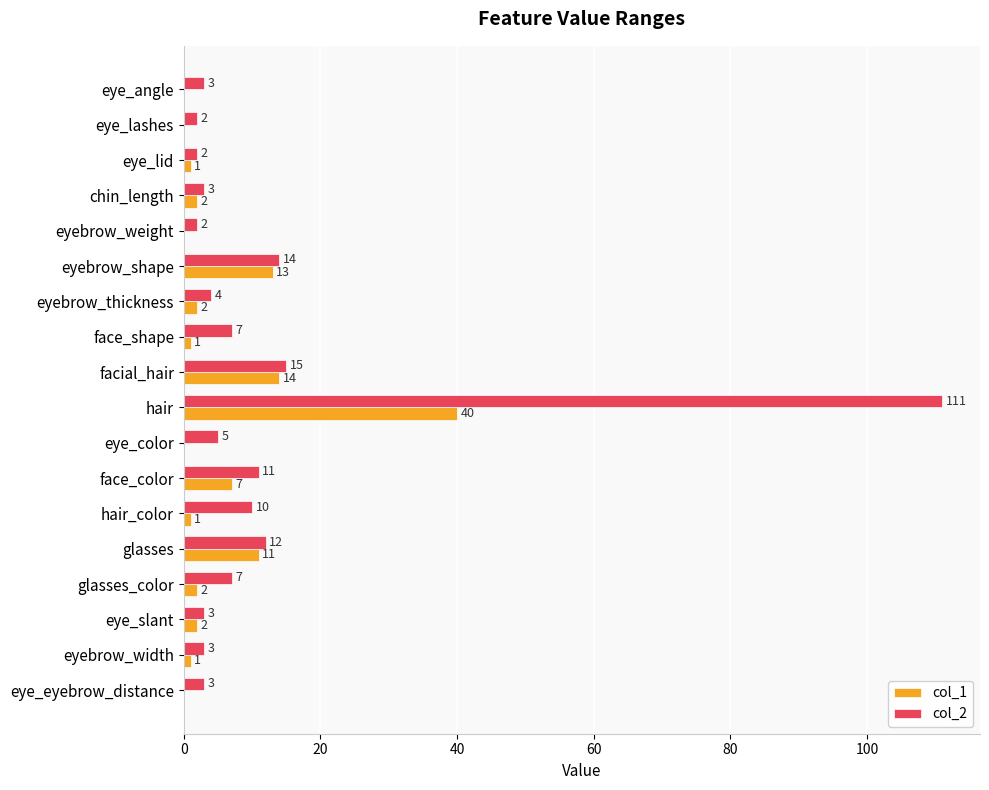

Where is col_1 nearest to the value 20?

facial_hair